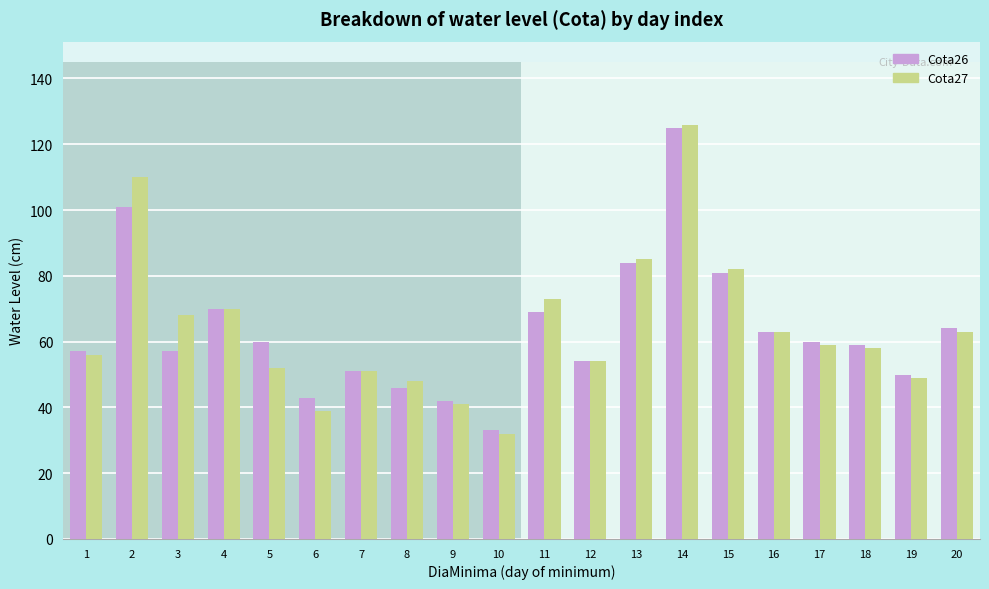

Which has a higher value, 6 or 14?

14